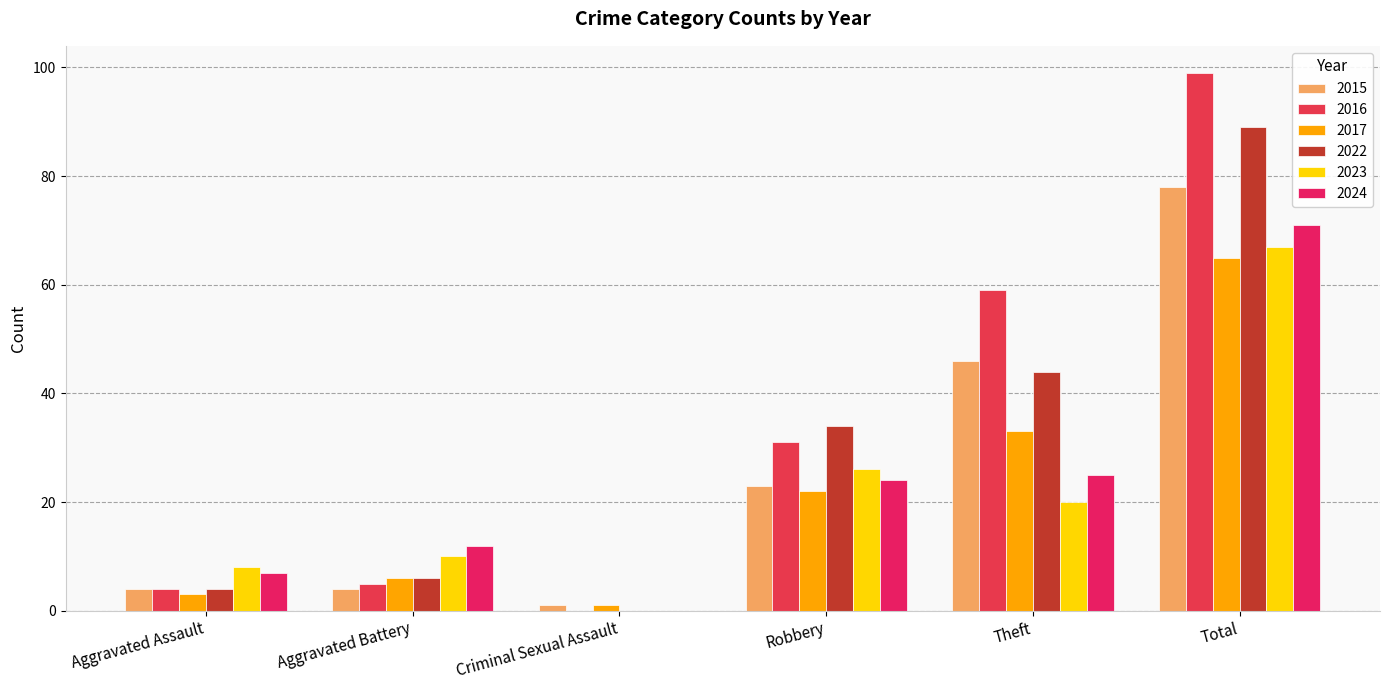

How many groups of bars are there?

6